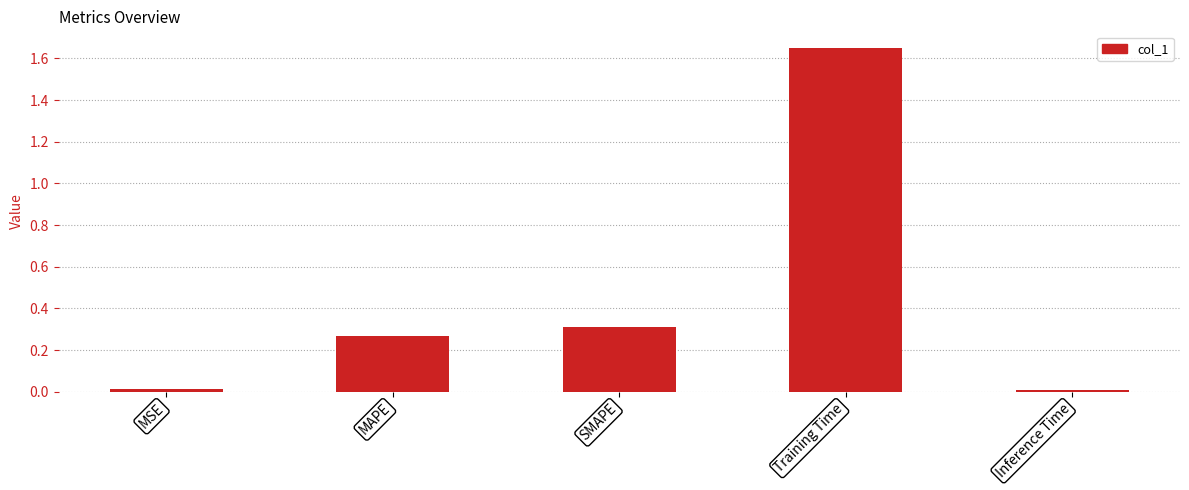

What is the change in value from SMAPE to Inference Time?

-0.3